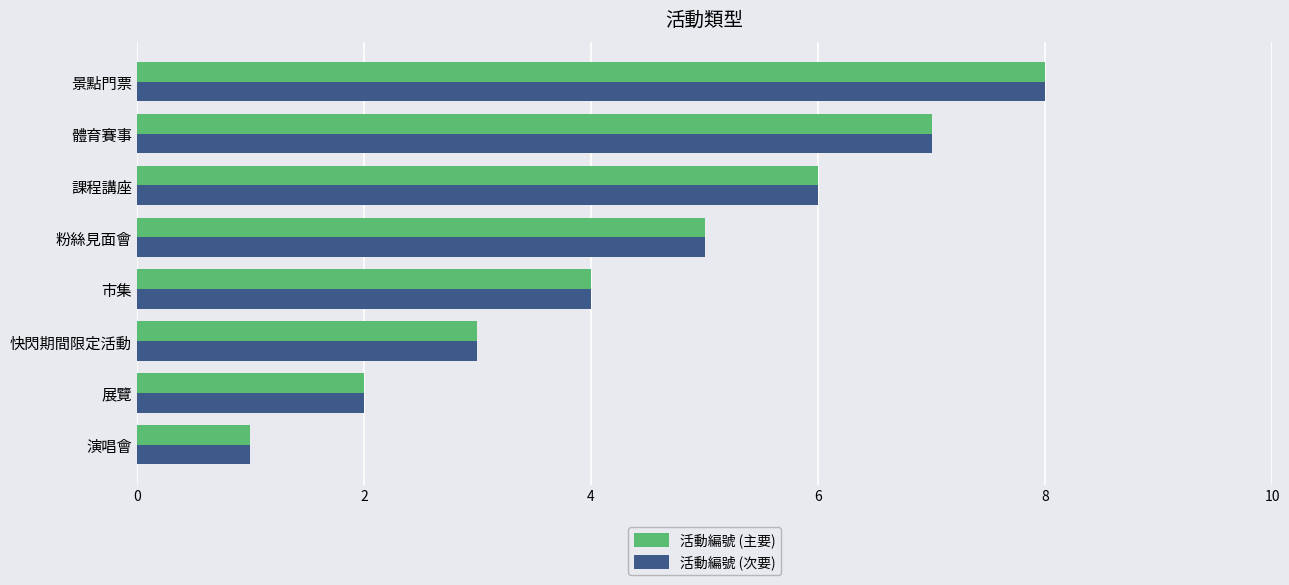

True or false: 活動編號 (次要) has a value of 10 at 課程講座.

False